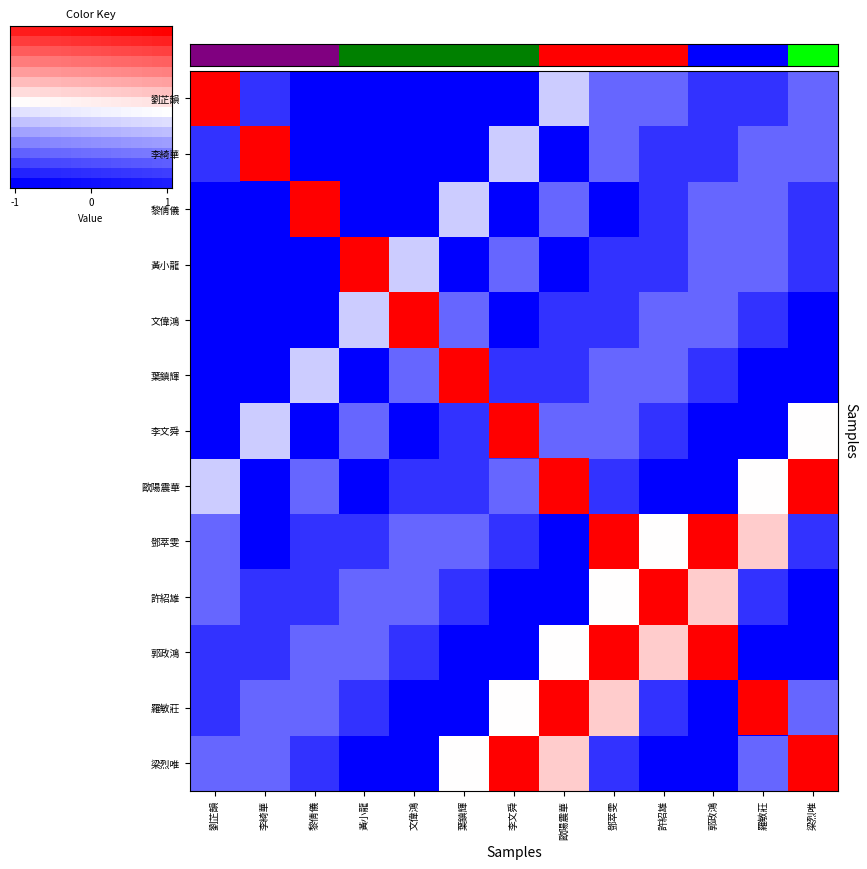

Which series has the widest spread of values?

歐陽震華